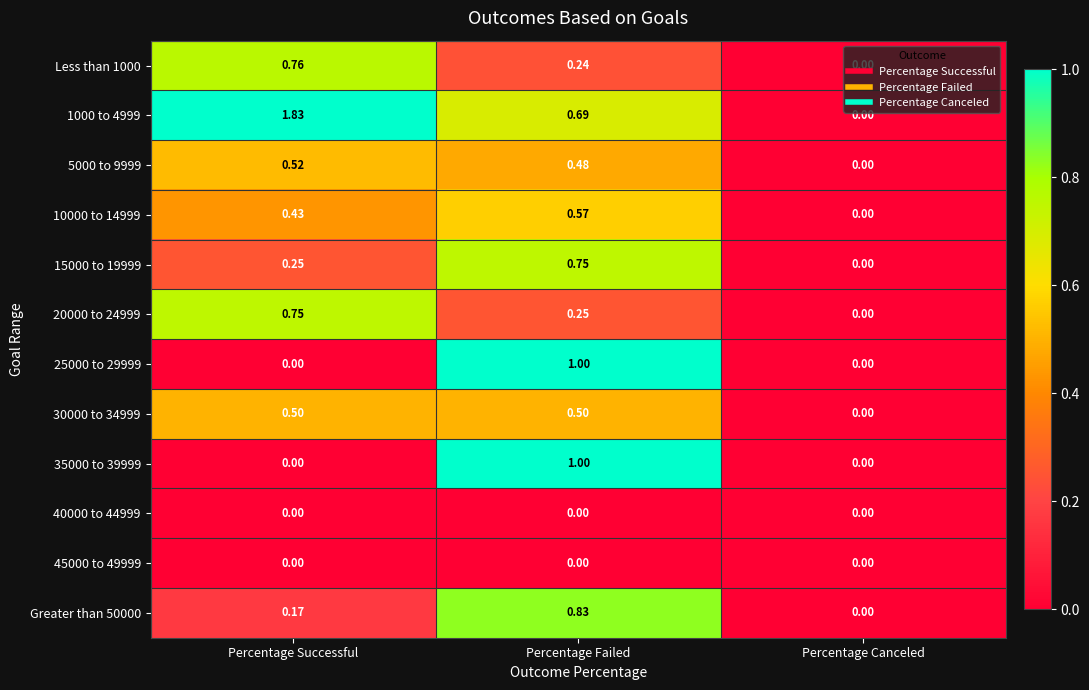

At which label is 5000 to 9999 closest to 0?

Percentage Canceled